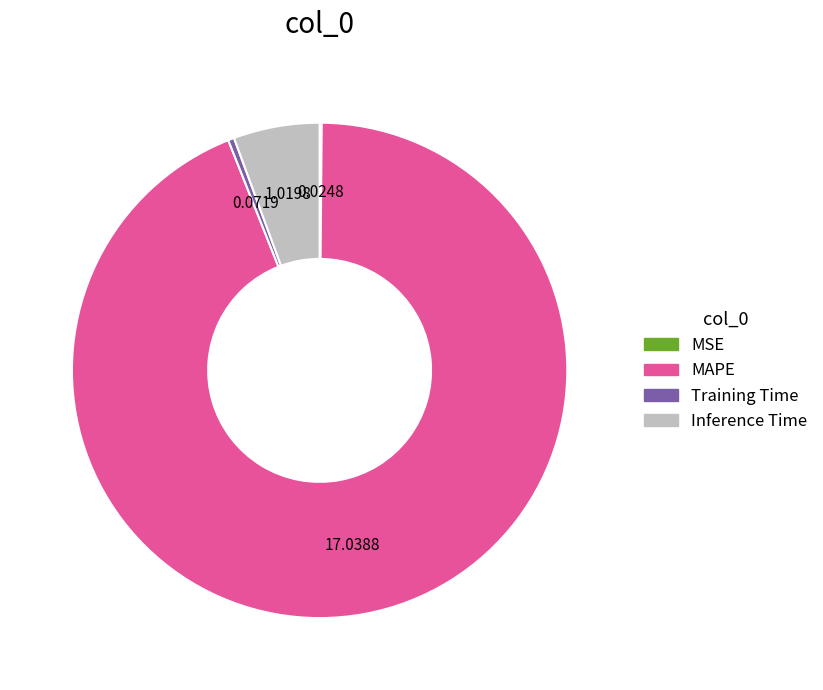

Is the sum of MAPE and Inference Time greater than half?

Yes